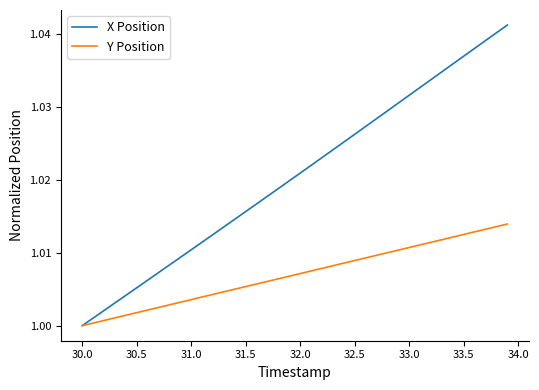

List the series in order of their overall mean, lowest first.

Y Position, X Position